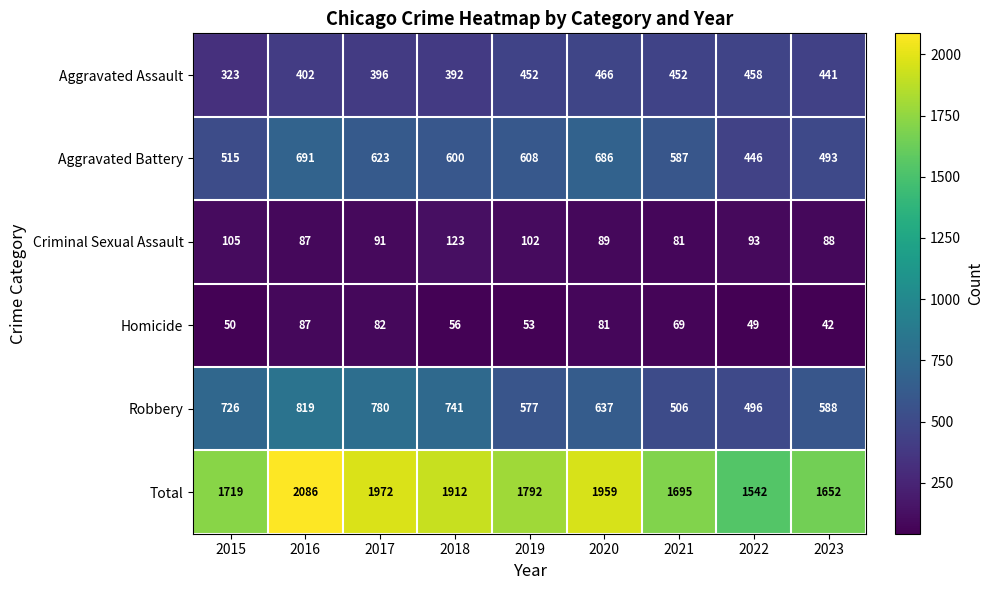

Which series changed the most between 2018 and 2021?

Robbery